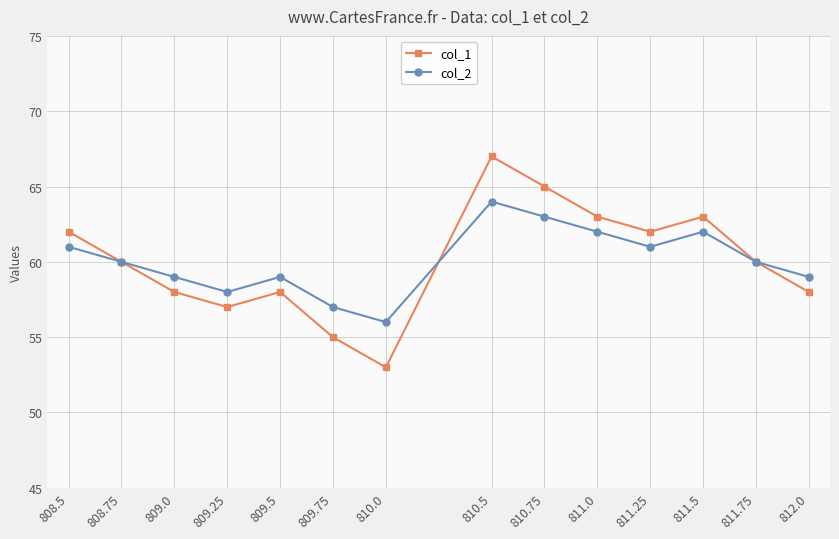

What is the difference between the second highest and minimum values in the col_1 series?

12